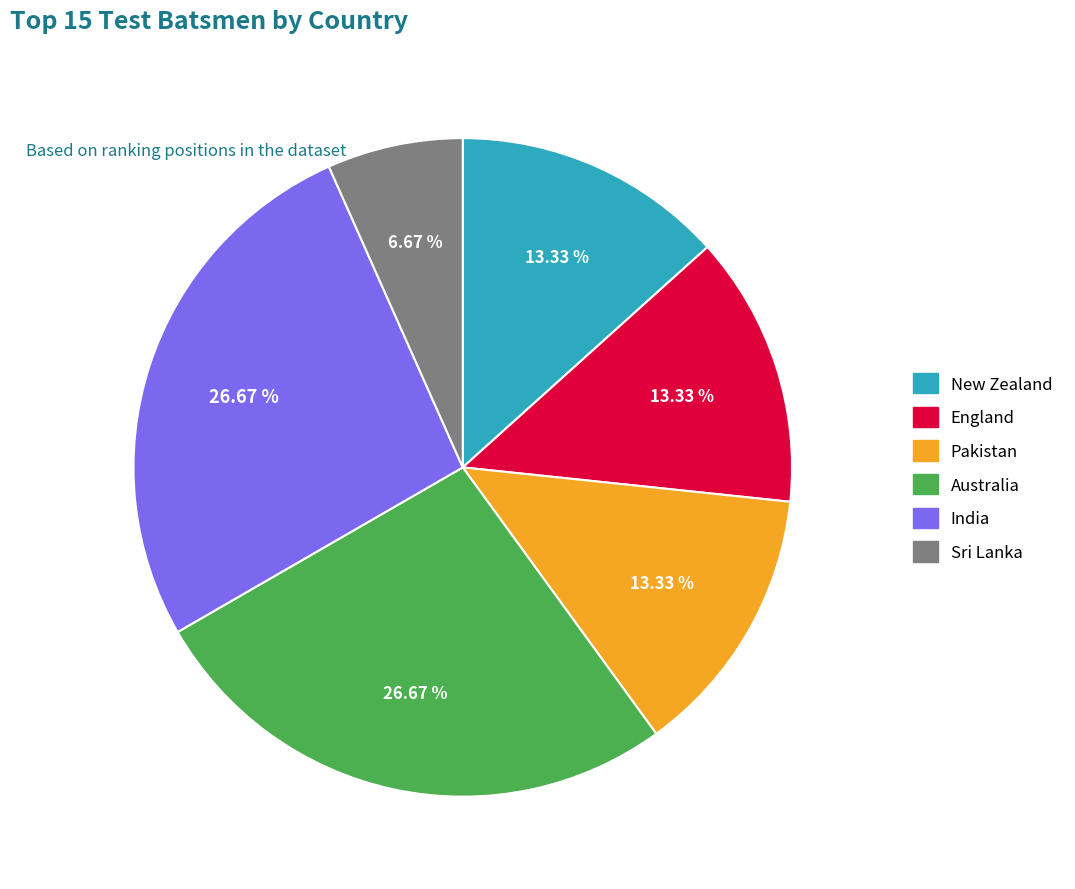

Which category has the smallest portion of the pie?

Sri Lanka